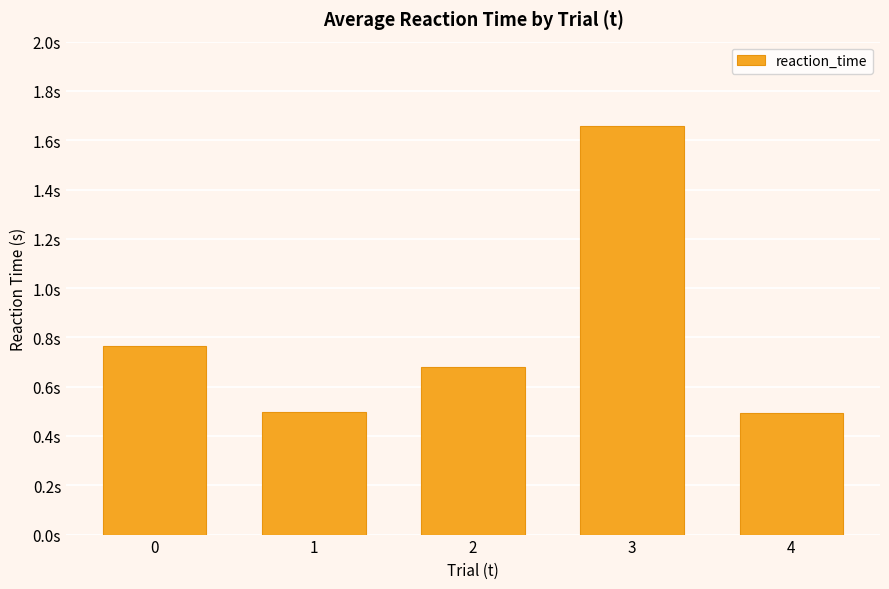

List the labels in order of value, smallest first.

4, 1, 2, 0, 3